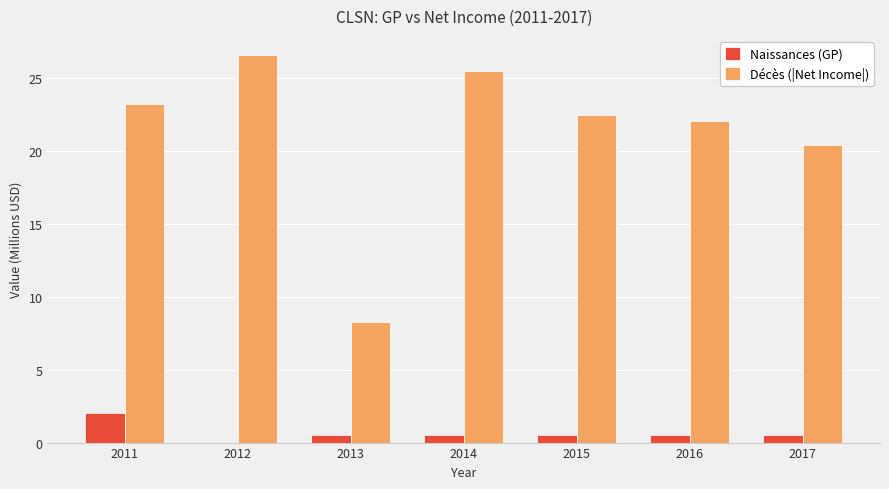

How many groups of bars are there?

7